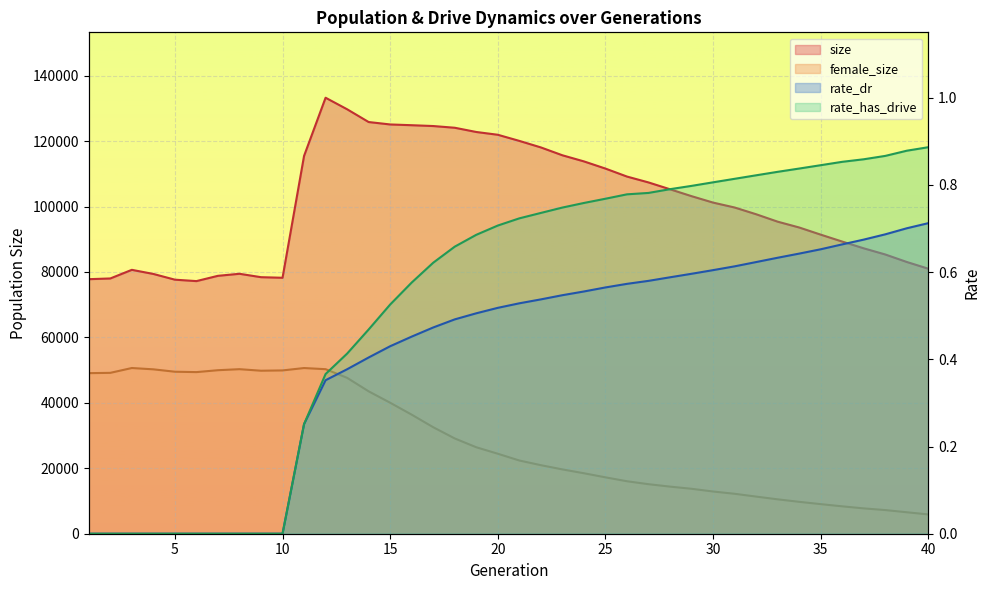

Reading left to right, list all the values displayed in this chart.

size: 1=77801.0	2=78024.0	3=80660.0	4=79401.0	5=77652.0	6=77215.0	7=78831.0	8=79453.0	9=78414.0	10=78235.0	11=115477.0	12=133264.0	13=129741.0	14=125837.0	15=125096.0	16=124865.0	17=124612.0	18=124089.0	19=122795.0	20=121945.0	21=120072.0	22=118077.0	23=115675.0	24=113806.0	25=111611.0	26=109171.0	27=107376.0	28=105283.0	29=103178.0	30=101214.0	31=99714.0	32=97653.0	33=95382.0	34=93603.0	35=91417.0	36=89296.0	37=87233.0	38=85350.0	39=83056.0	40=81001.0
female_size: 1=49079.0	2=49173.0	3=50648.0	4=50247.0	5=49516.0	6=49398.0	7=49980.0	8=50294.0	9=49824.0	10=49912.0	11=50641.0	12=50291.0	13=47653.0	14=43525.0	15=40037.0	16=36392.0	17=32552.0	18=29121.0	19=26426.0	20=24449.0	21=22382.0	22=20953.0	23=19660.0	24=18485.0	25=17235.0	26=16041.0	27=15139.0	28=14398.0	29=13737.0	30=12905.0	31=12210.0	32=11352.0	33=10512.0	34=9750.0	35=9044.0	36=8371.0	37=7744.0	38=7229.0	39=6560.0	40=5894.0
rate_dr: 1=0.0	2=0.0	3=0.0	4=0.0	5=0.0	6=0.0	7=0.0	8=0.0	9=0.0	10=0.0	11=0.3	12=0.4	13=0.4	14=0.4	15=0.4	16=0.5	17=0.5	18=0.5	19=0.5	20=0.5	21=0.5	22=0.5	23=0.5	24=0.6	25=0.6	26=0.6	27=0.6	28=0.6	29=0.6	30=0.6	31=0.6	32=0.6	33=0.6	34=0.6	35=0.7	36=0.7	37=0.7	38=0.7	39=0.7	40=0.7
rate_has_drive: 1=0.0	2=0.0	3=0.0	4=0.0	5=0.0	6=0.0	7=0.0	8=0.0	9=0.0	10=0.0	11=0.3	12=0.4	13=0.4	14=0.5	15=0.5	16=0.6	17=0.6	18=0.7	19=0.7	20=0.7	21=0.7	22=0.7	23=0.7	24=0.8	25=0.8	26=0.8	27=0.8	28=0.8	29=0.8	30=0.8	31=0.8	32=0.8	33=0.8	34=0.8	35=0.8	36=0.9	37=0.9	38=0.9	39=0.9	40=0.9